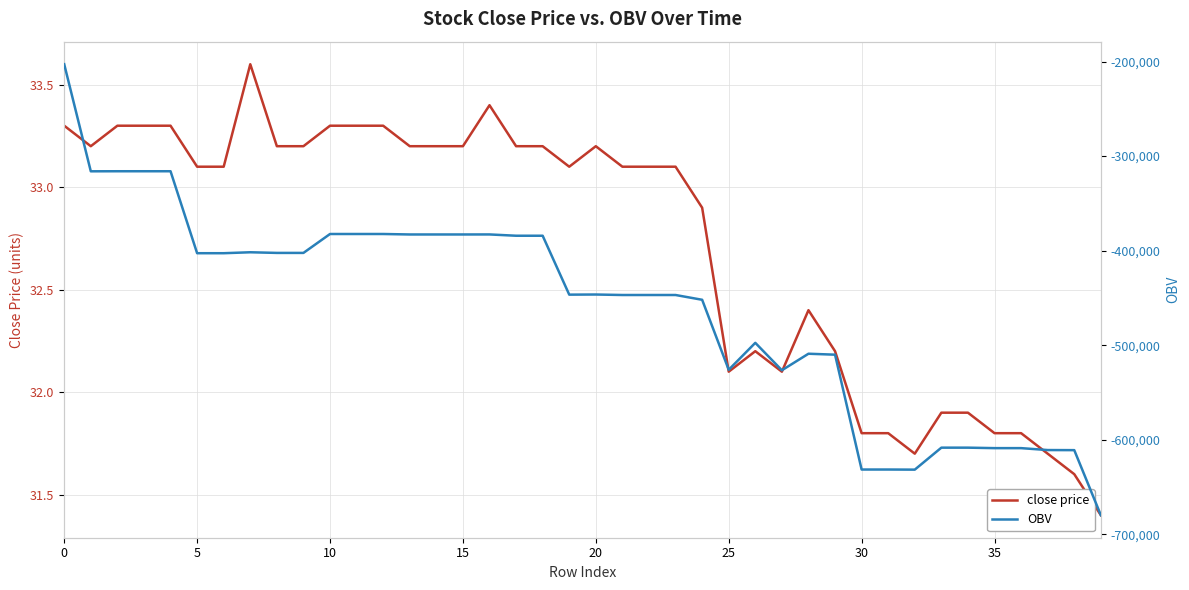

What is the lowest value of the close price series?

31.4